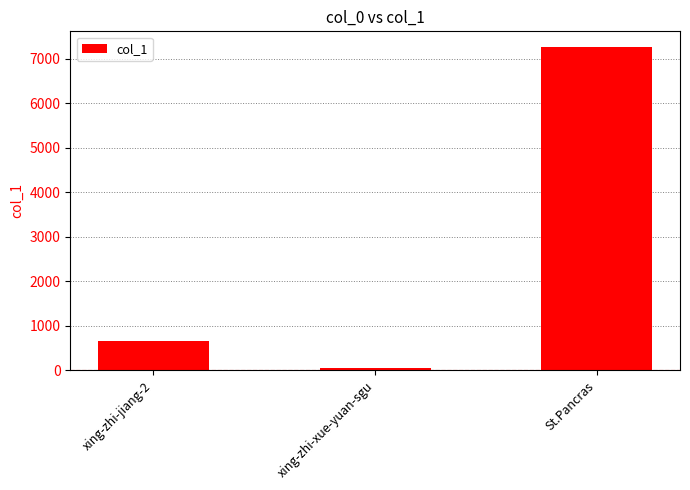

Where is the data nearest to the value 3650?

xing-zhi-jiang-2